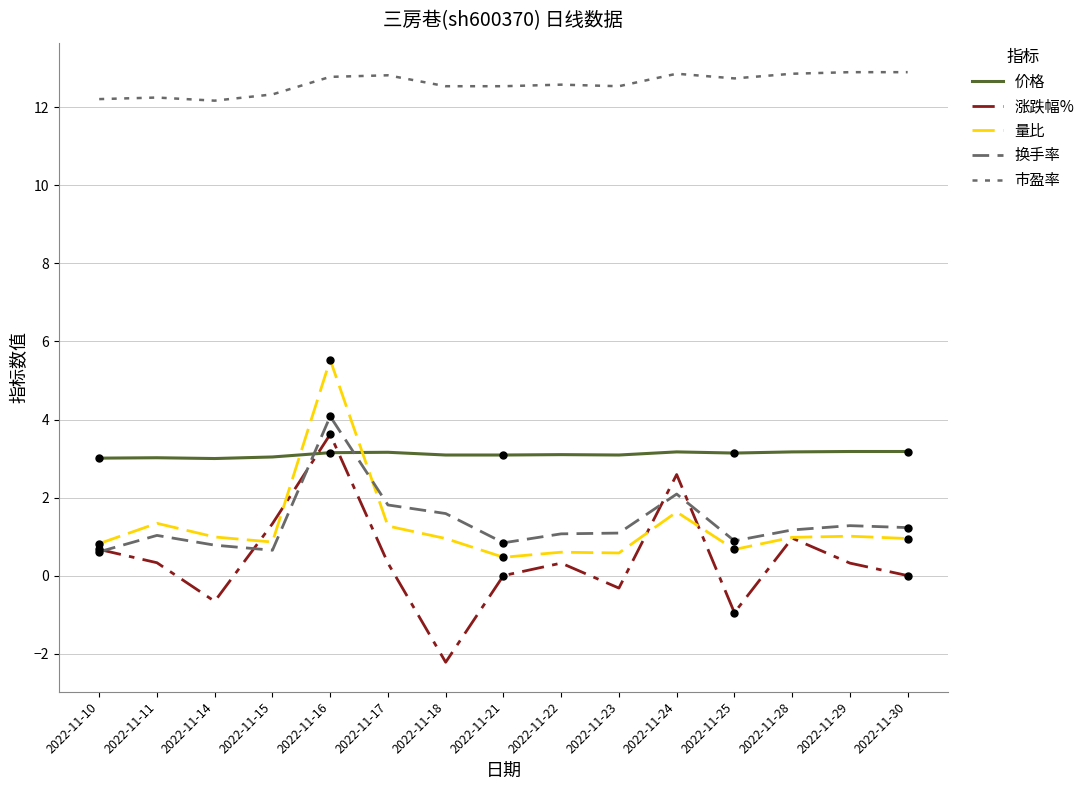

Rank the series at 2022-11-14 from highest to lowest value.

市盈率, 价格, 量比, 换手率, 涨跌幅%